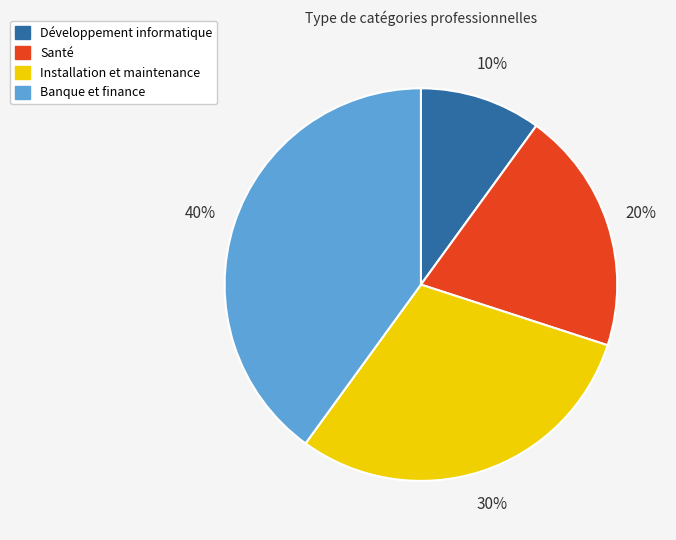

Which category has the biggest portion of the pie?

Banque et finance